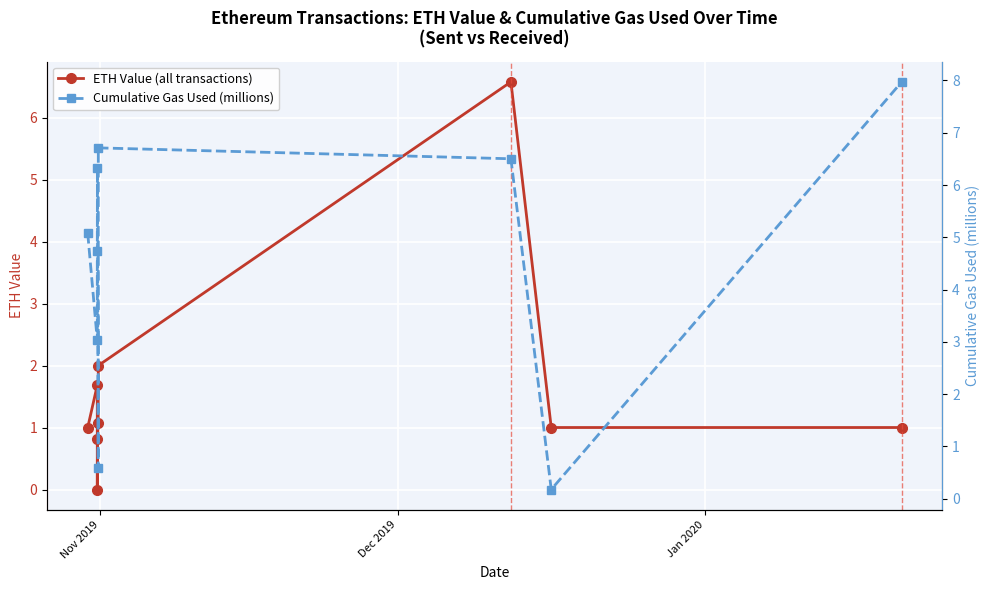

What is the value of the ETH Value (all transactions) point at the 7th from the left?

6.6